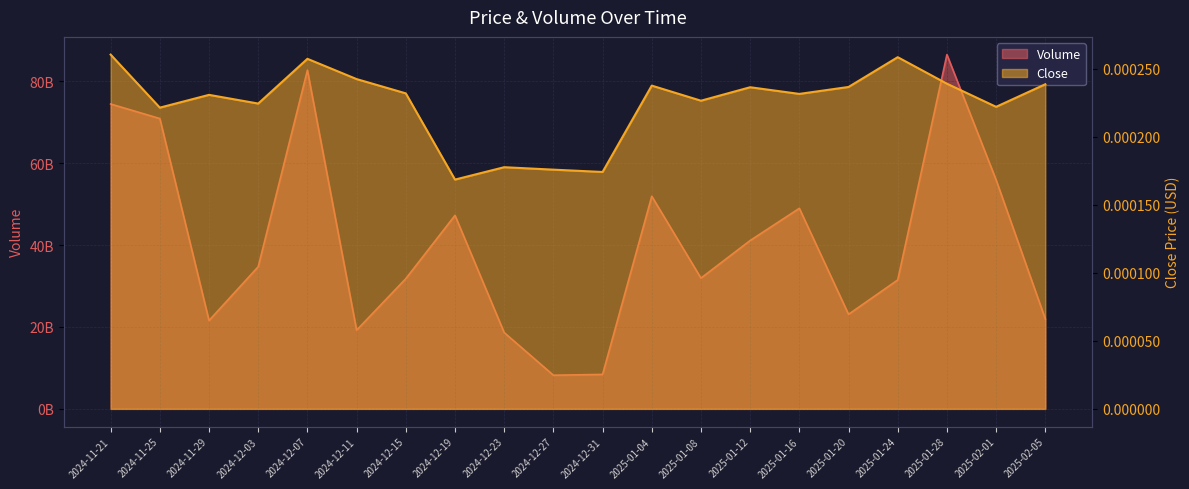

Count the number of data series in this chart.

2